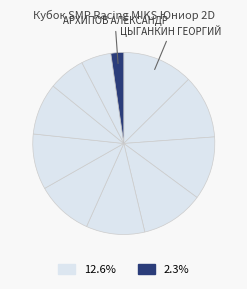

Count the number of slices in the pie.

11